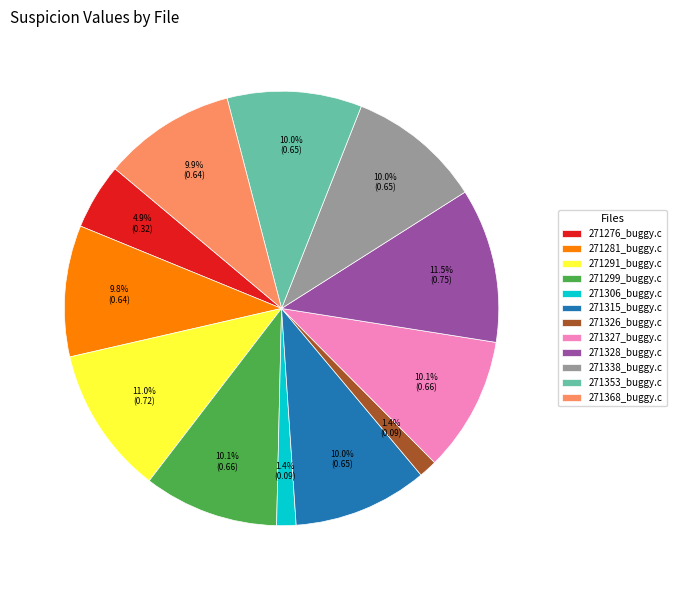

Between 271328_buggy.c and 271299_buggy.c, which is larger?

271328_buggy.c